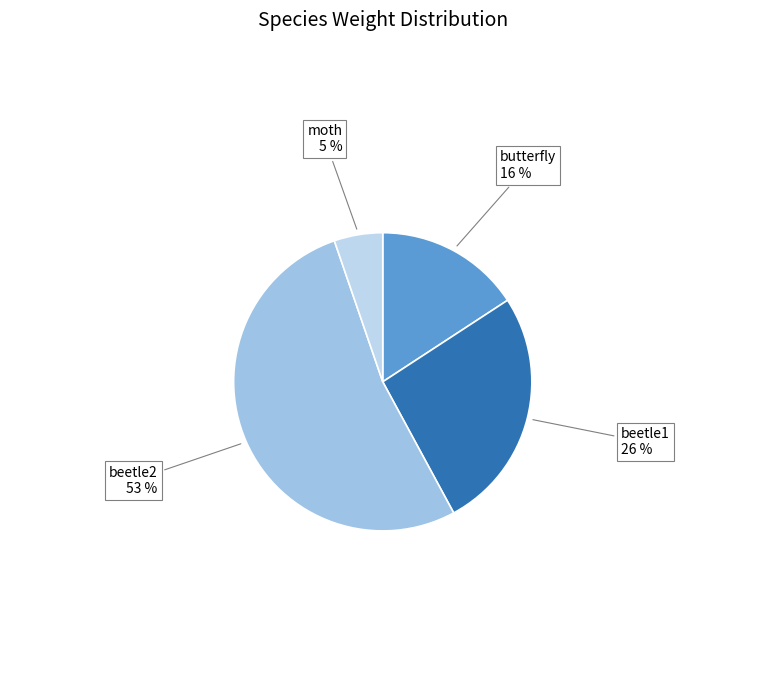

Combined, do beetle2 and moth account for over 50%?

Yes